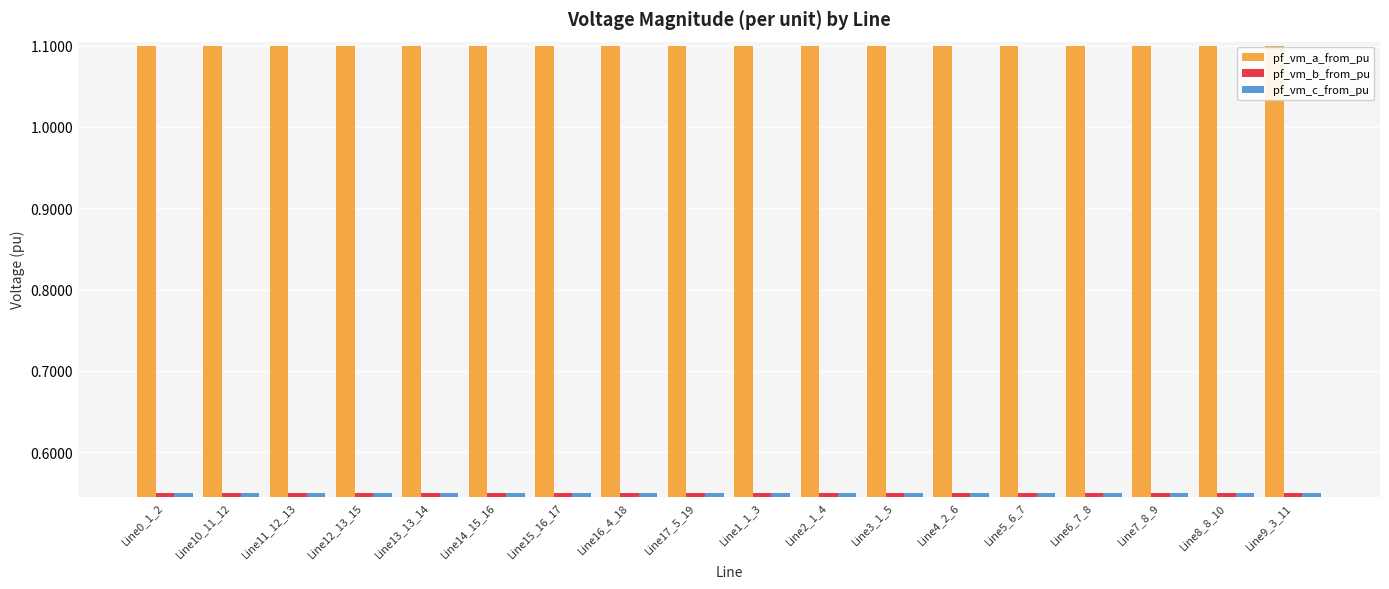

What is the total value across all series at Line16_4_18?

2.2